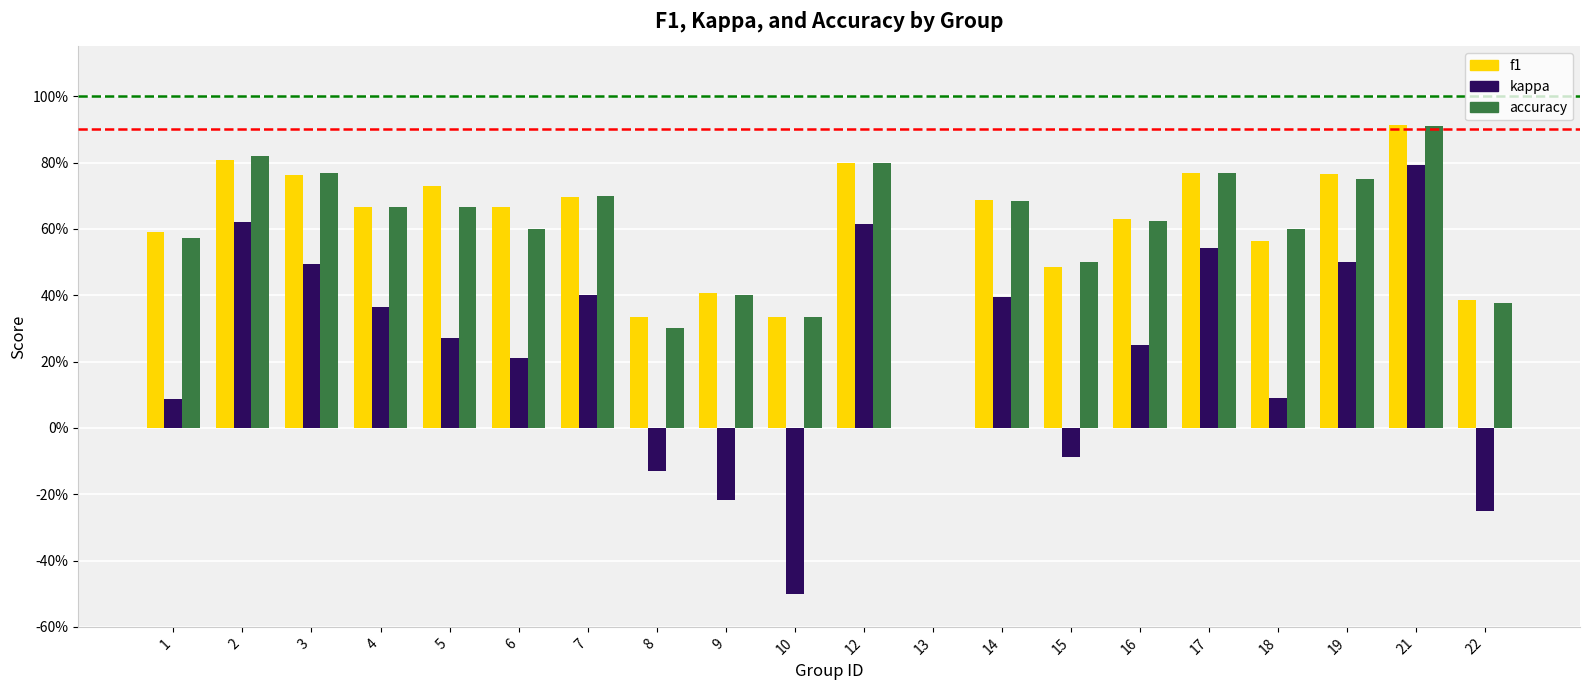

What is the average value of the f1 series?

0.6